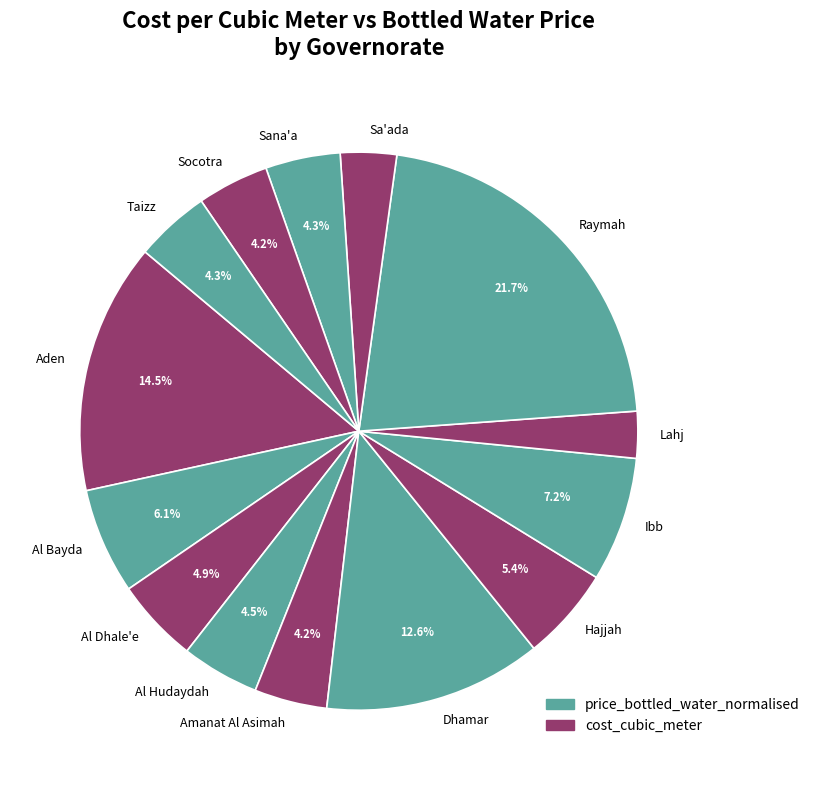

Is it true that Sa'ada is 3% of the pie?

True